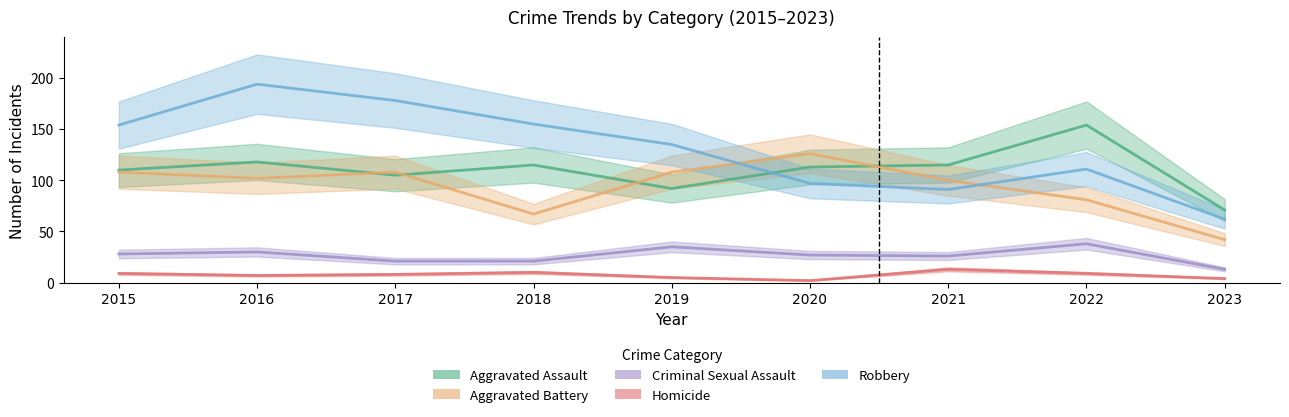

Is it true that Criminal Sexual Assault equals 37 at 2021?

False